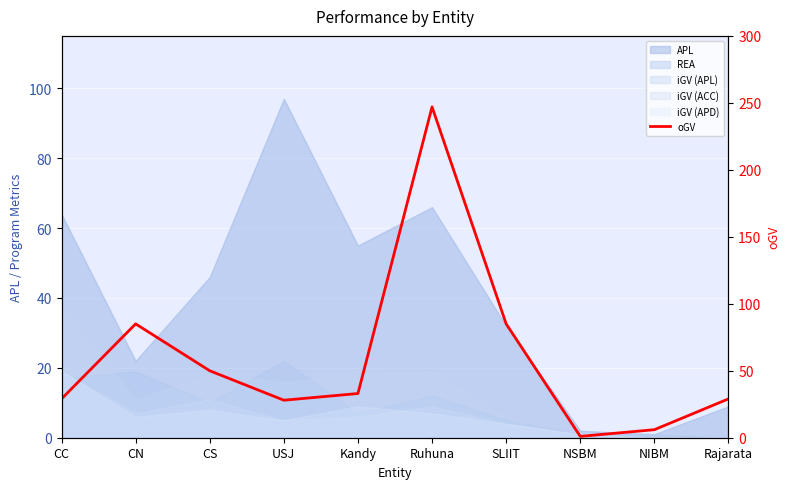

Read the value at Ruhuna.

247